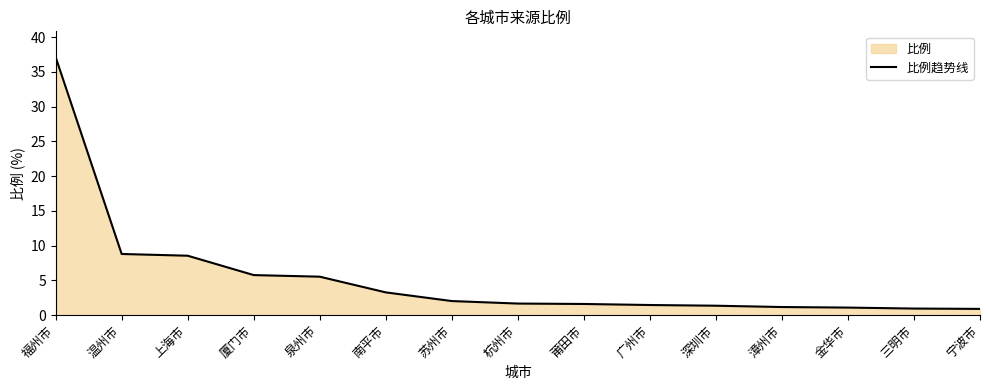

What is the difference between the values at 泉州市 and 上海市?

3.0